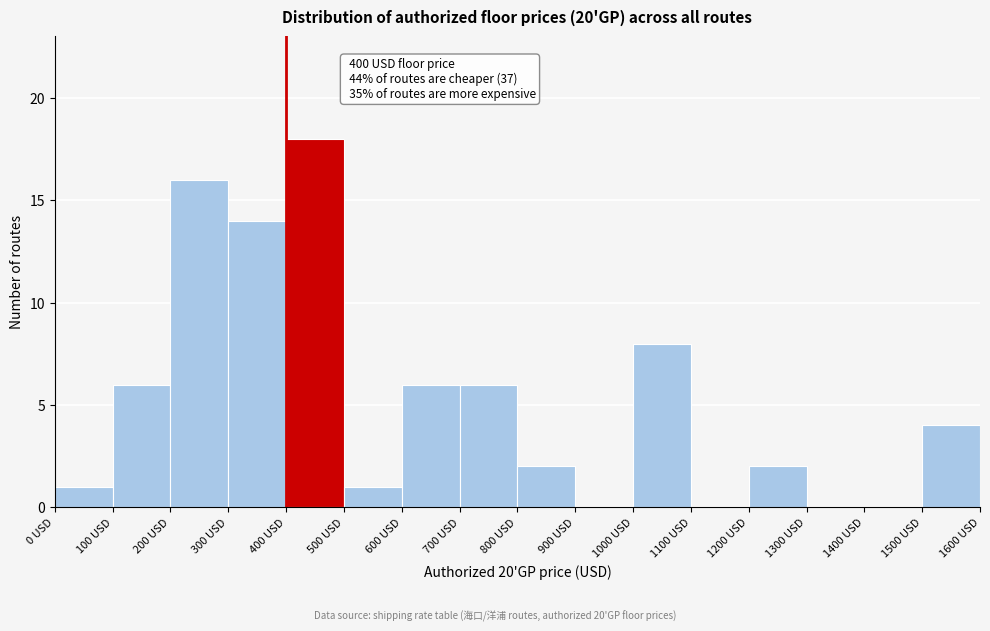

Over which range of the x-axis is the bar tallest?

400 to 500